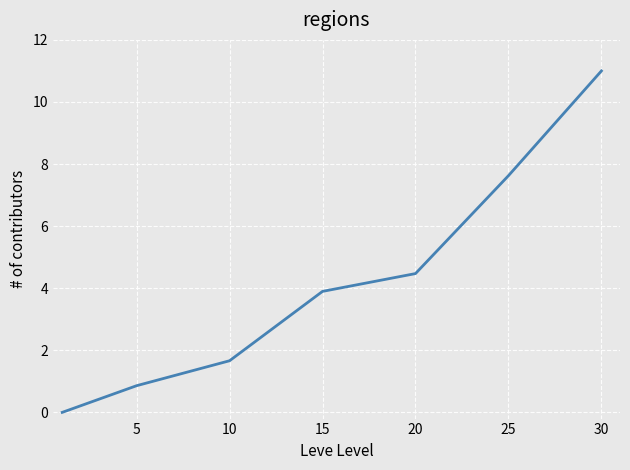

True or false: there are more than 0 points higher than both neighbors.

False